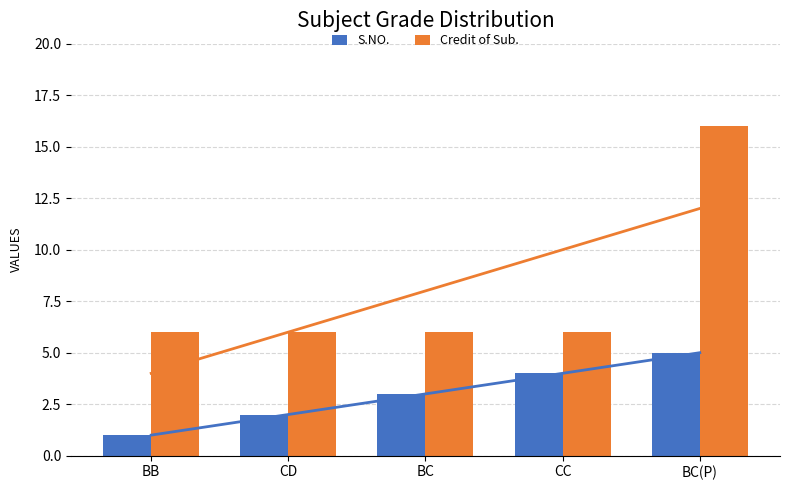

List the series in order of their overall mean, highest first.

Credit of Sub., S.NO.